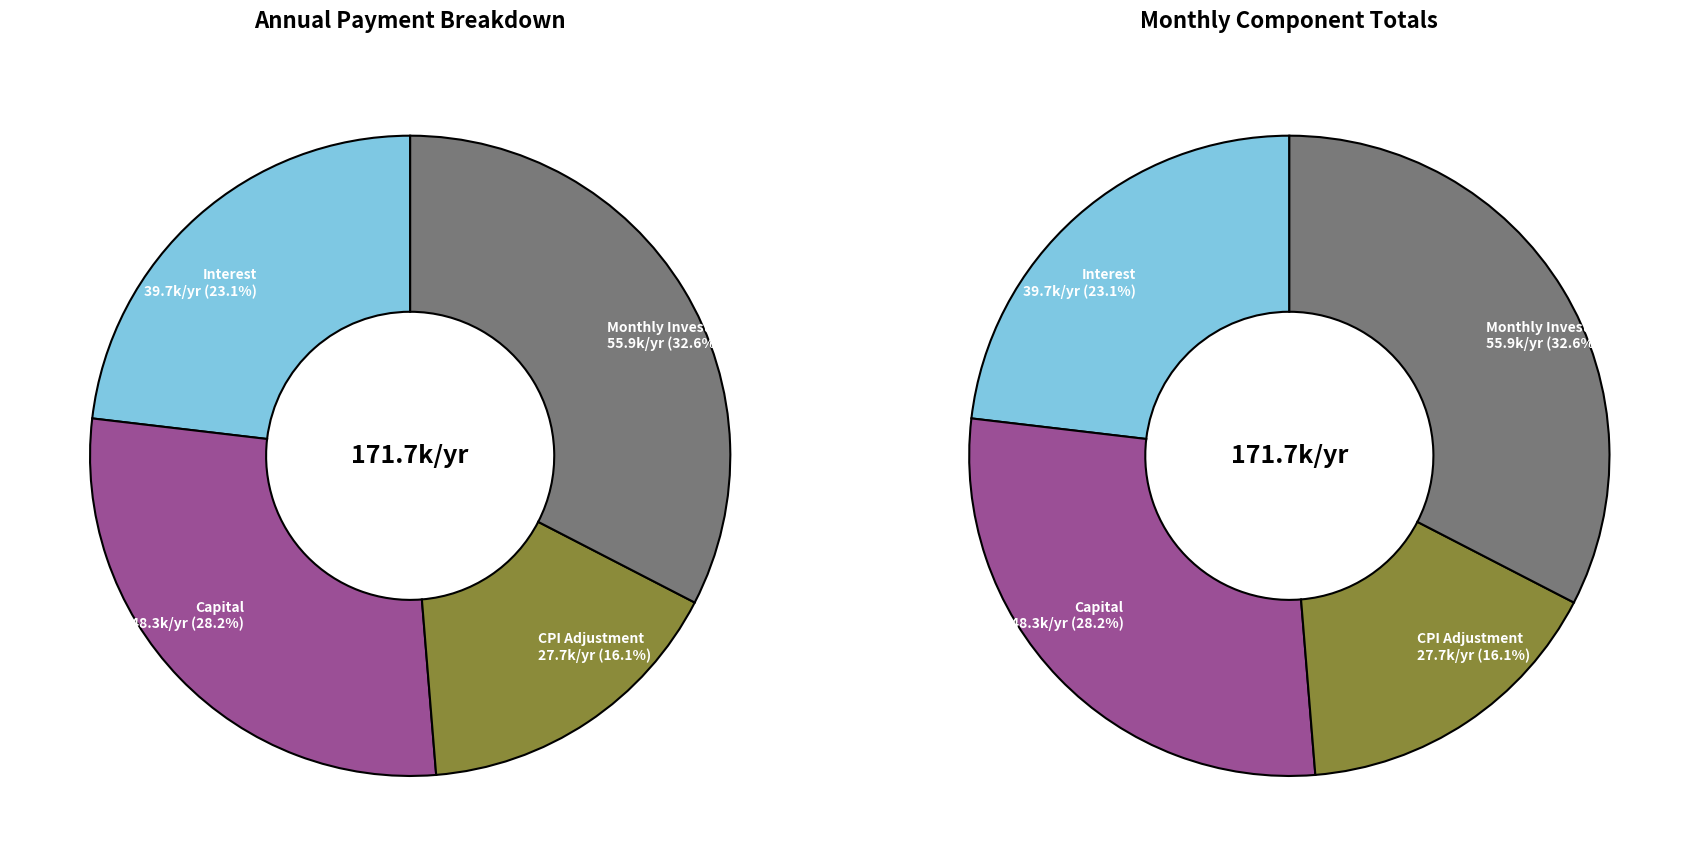

Does Month 8 account for over 50% of the chart?

No